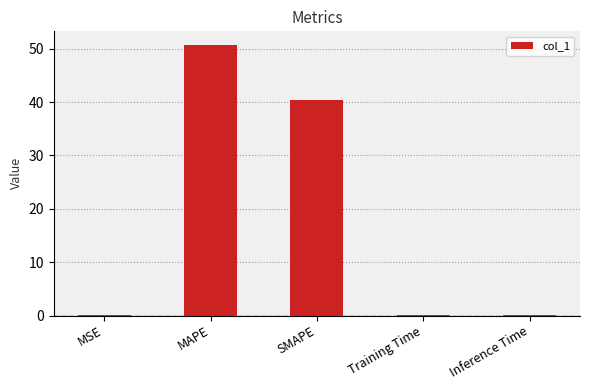

What is the sum of all values?

91.2